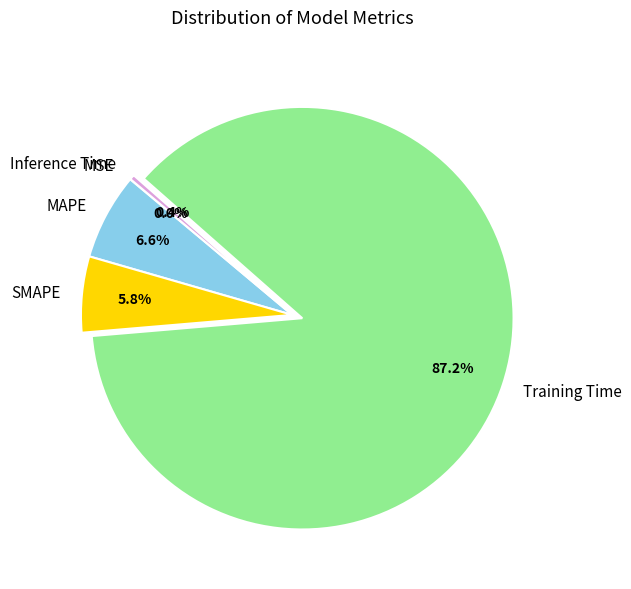

Is there a majority slice in this chart?

Yes